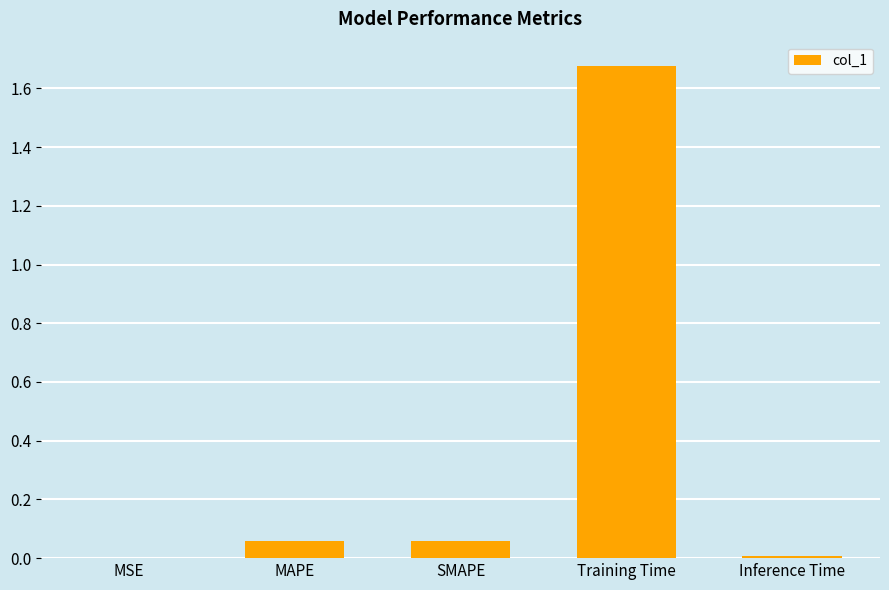

What is the change in value from SMAPE to Inference Time?

-0.1